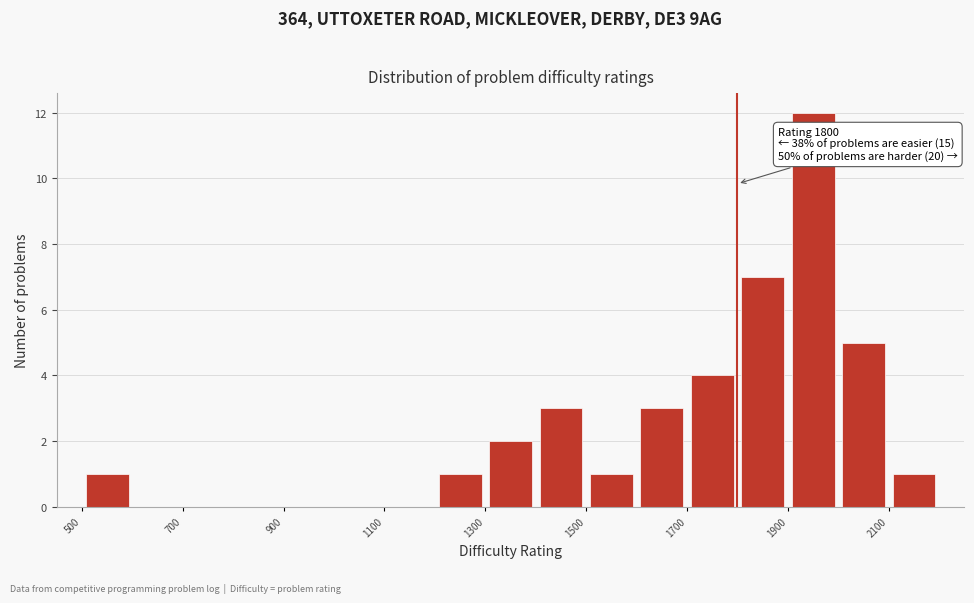

Which range on the x-axis has the tallest bar?

1900 to 2000